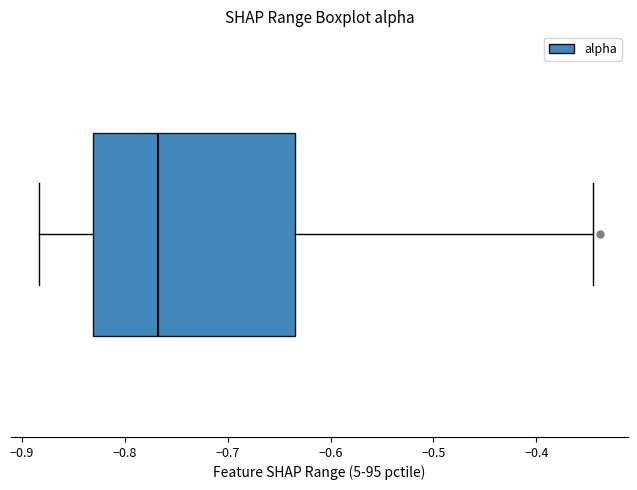

Transcribe this box plot: give where the median line is, the range the box spans, and where the two whiskers end, as read against the x-axis. The values are not printed on the chart, so give them approximately, as read against the axis.

median -0.77, box -0.83 to -0.63, whiskers -0.88 to -0.34